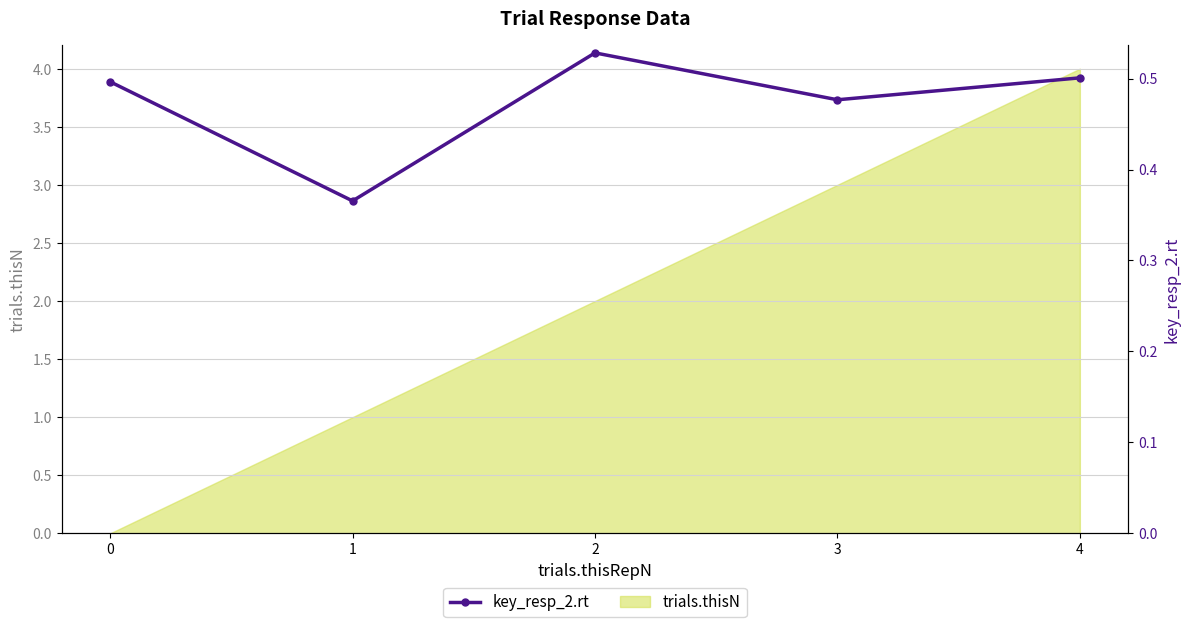

Rank the categories by value from highest to lowest.

2, 4, 0, 3, 1